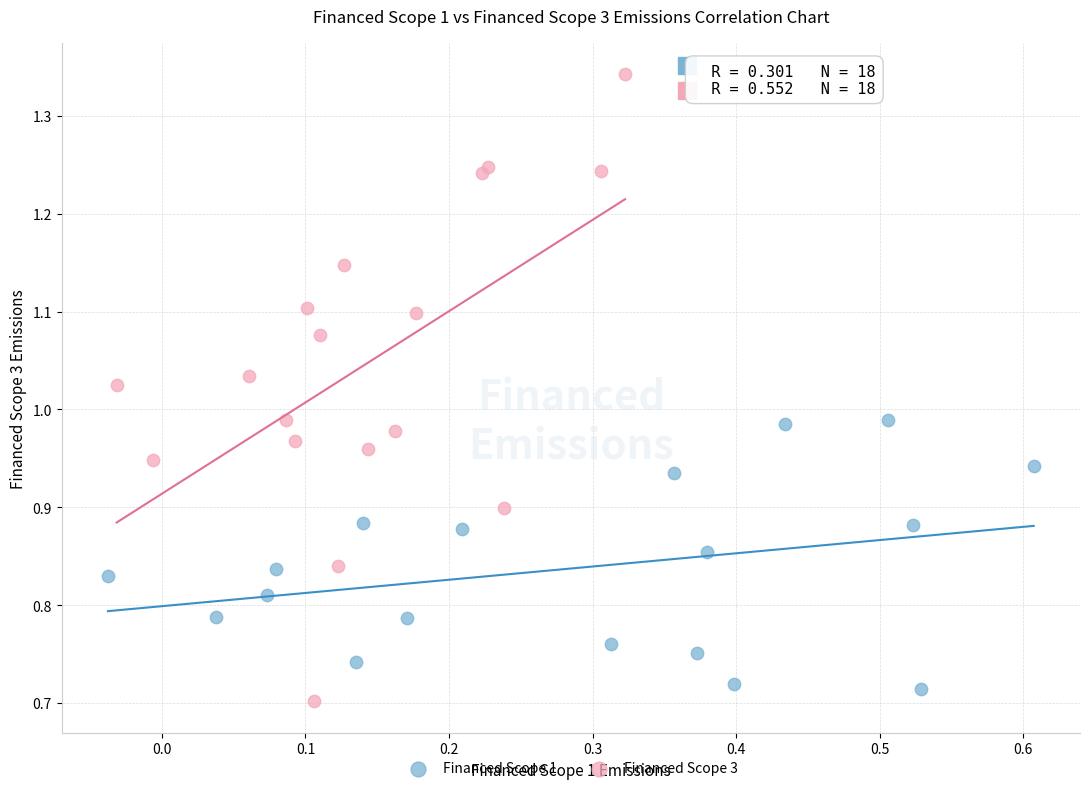

Which series reaches the minimum Y coordinate?

Financed Scope 3